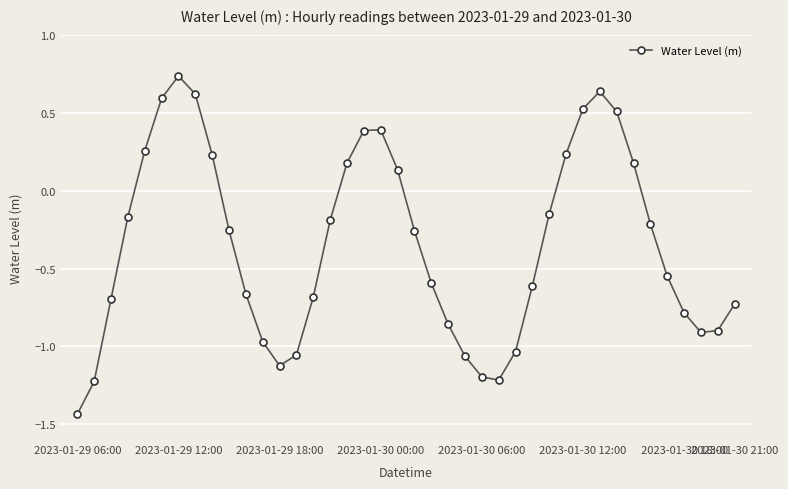

What is the difference between the second highest and second lowest values?

1.9